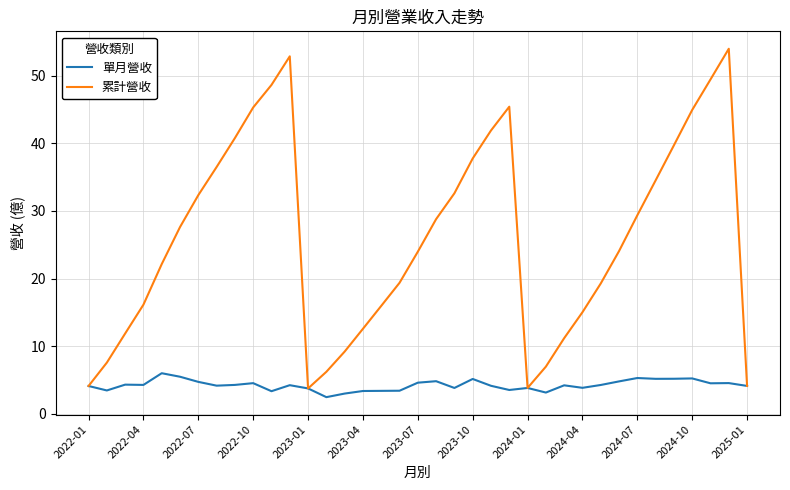

Which series has the largest range (max minus min)?

累計營收